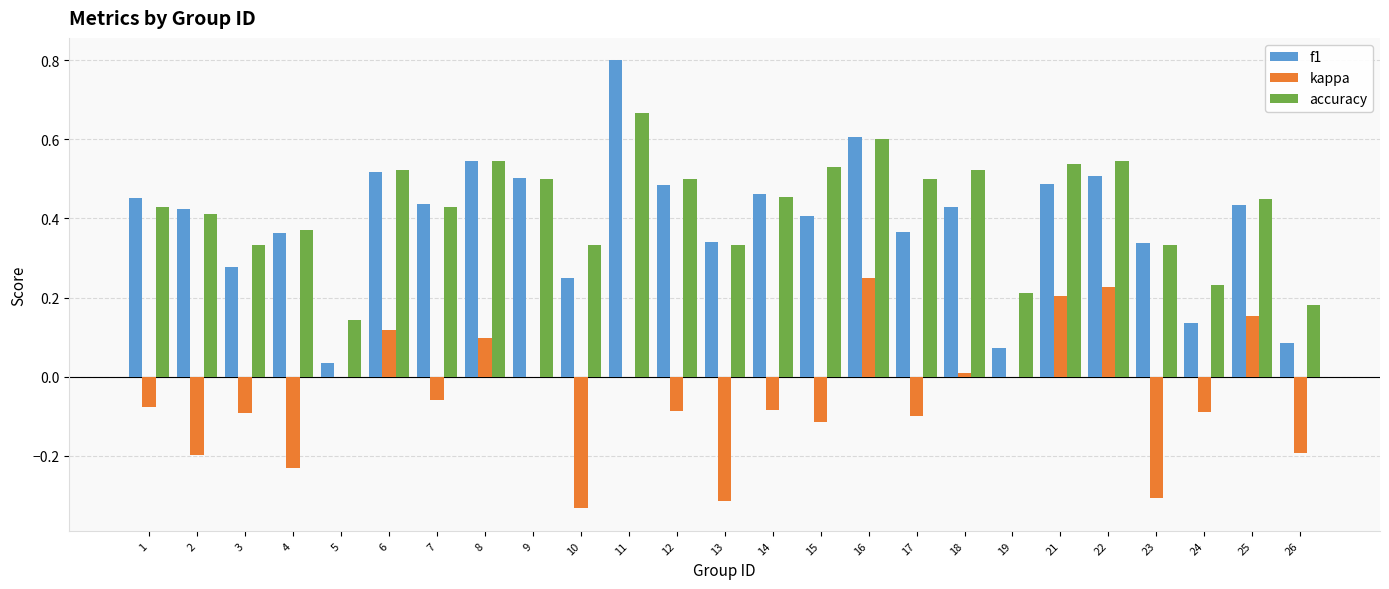

What are all the series names shown in the legend?

f1, kappa, accuracy